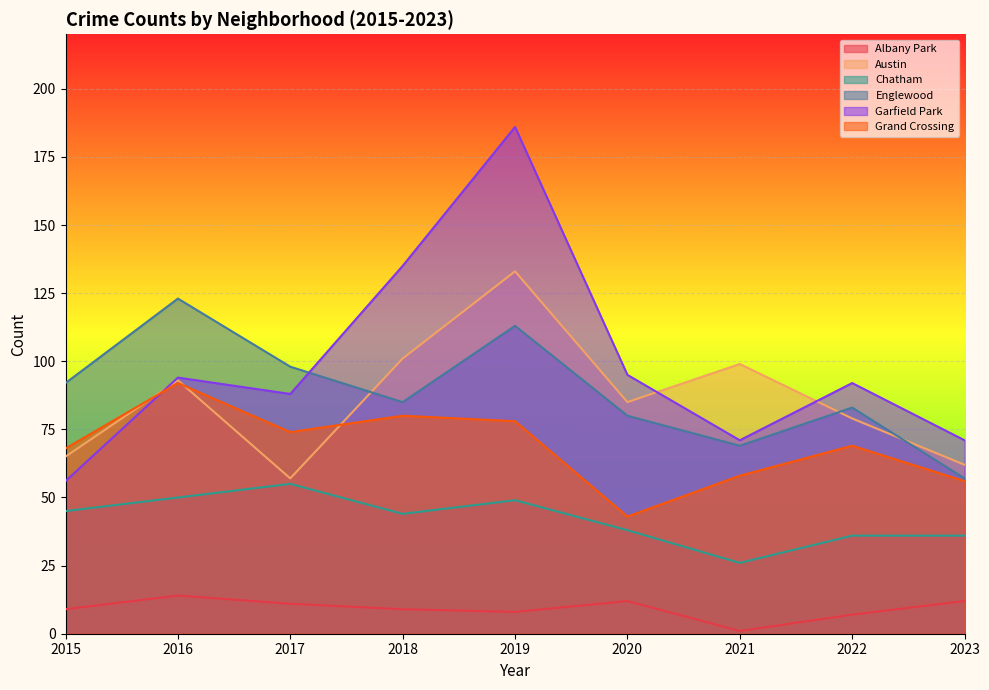

Rank the series by their maximum value, from highest to lowest.

Garfield Park, Austin, Englewood, Grand Crossing, Chatham, Albany Park